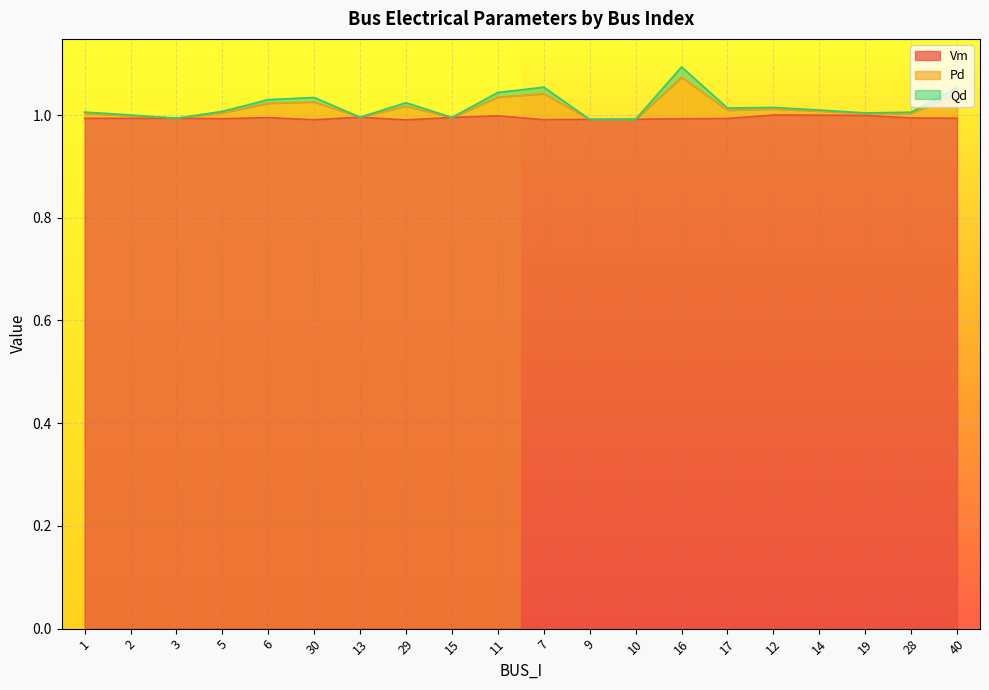

In Qd, how many points are lower than both neighbors (excluding endpoints)?

6